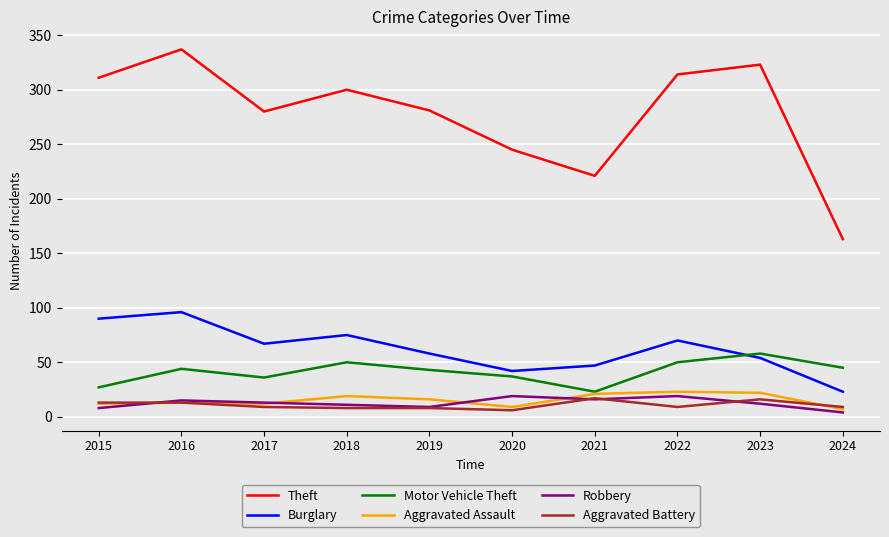

Which series ends up on top after the final intersection of Burglary and Motor Vehicle Theft?

Motor Vehicle Theft